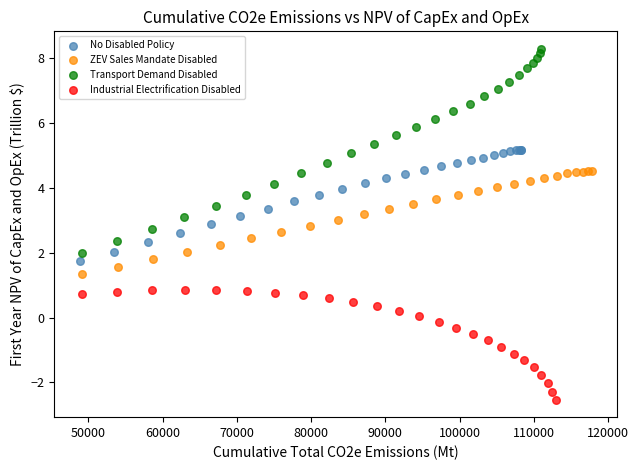

Which series reaches the minimum Y coordinate?

Industrial Electrification Disabled